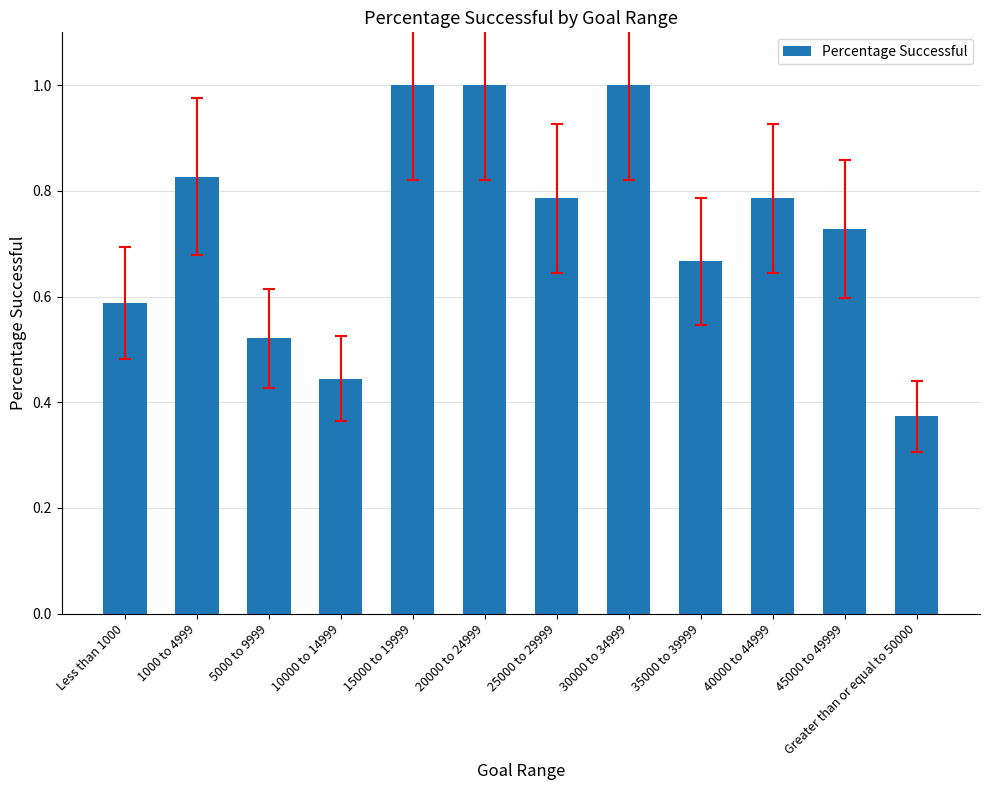

The value at 15000 to 19999 is 1.0. True or false?

True